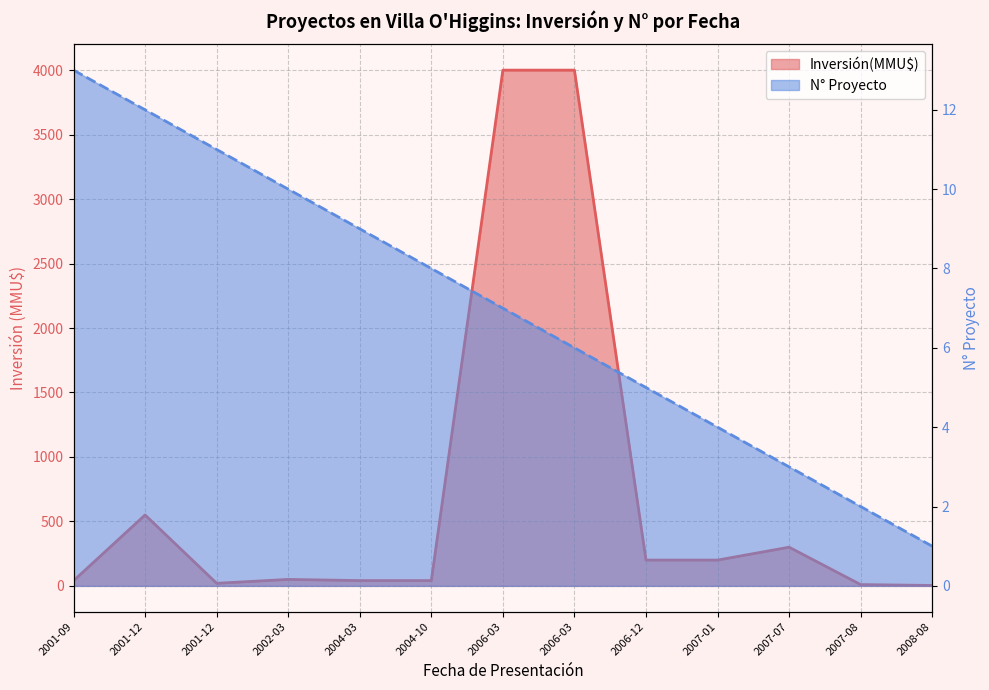

How many series are shown in this chart?

2